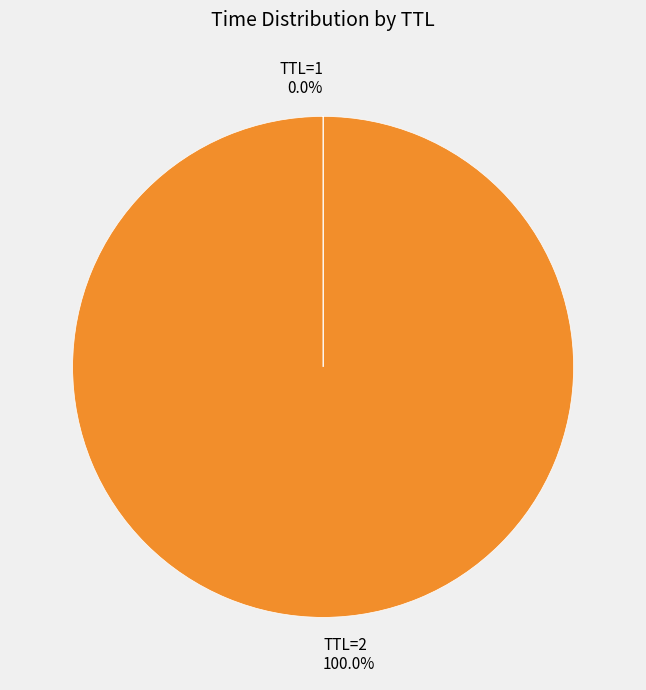

Does TTL=2 represent more than half of the total?

Yes